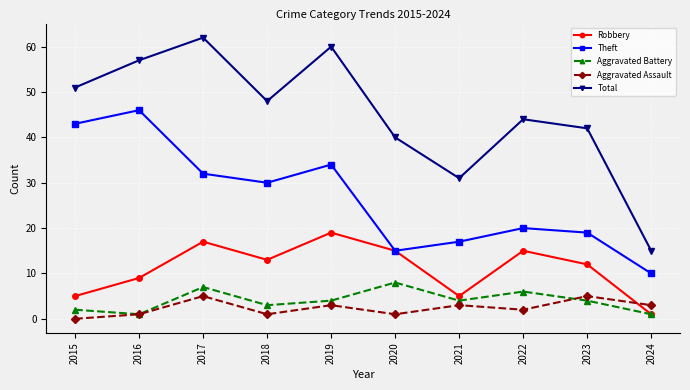

What is the average value of the Aggravated Battery series?

4